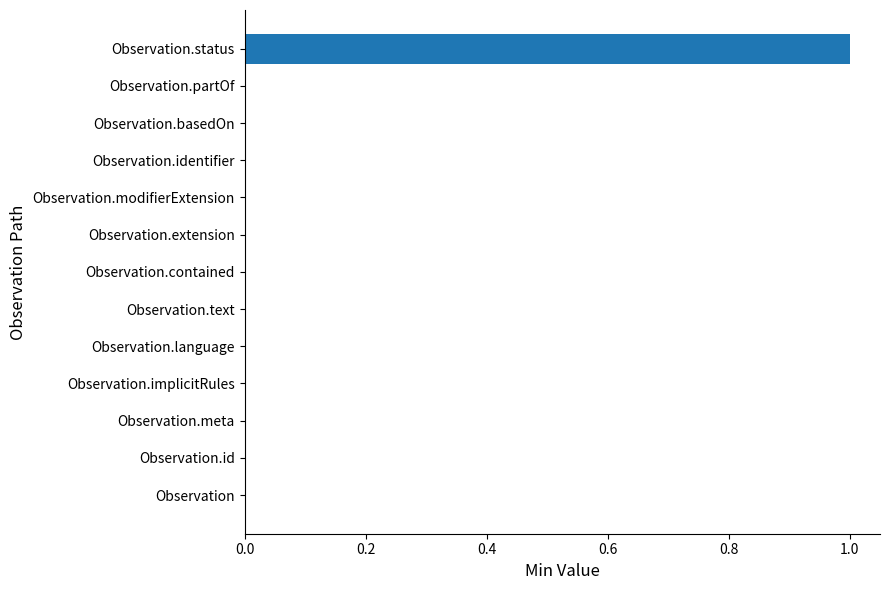

Count the number of data series in this chart.

1